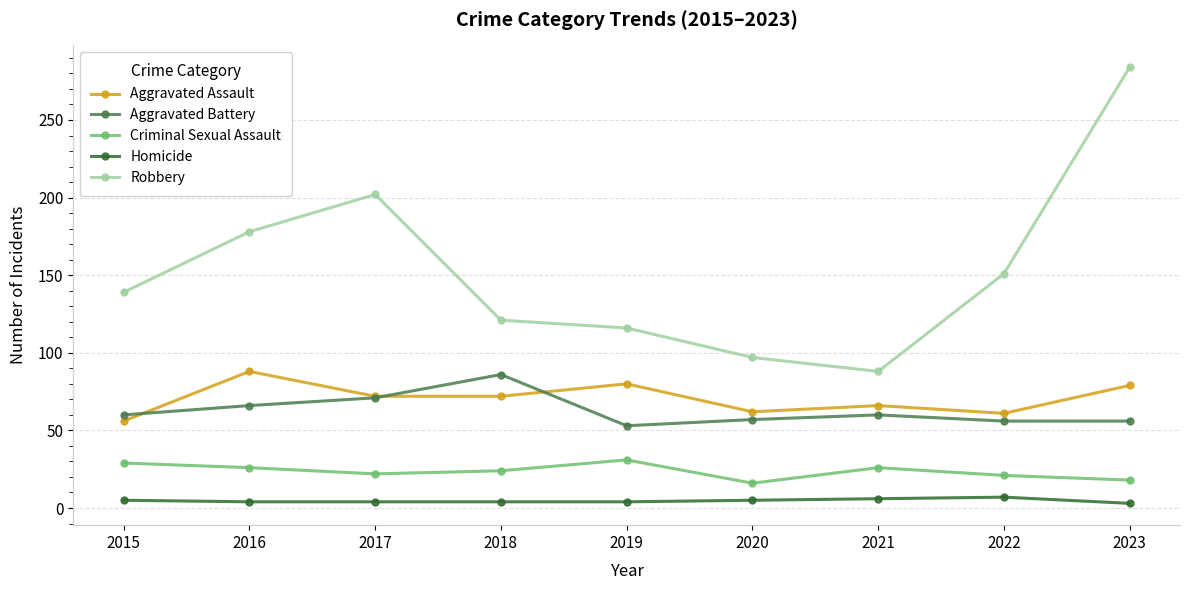

At which category does Aggravated Battery reach its first local valley?

2019